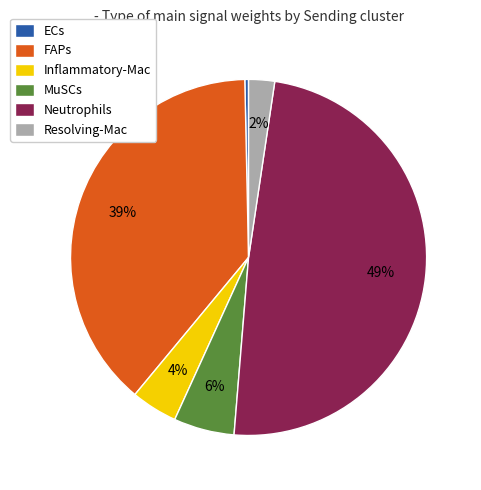

Rank the categories by value from highest to lowest.

Neutrophils, FAPs, MuSCs, Inflammatory-Mac, Resolving-Mac, ECs